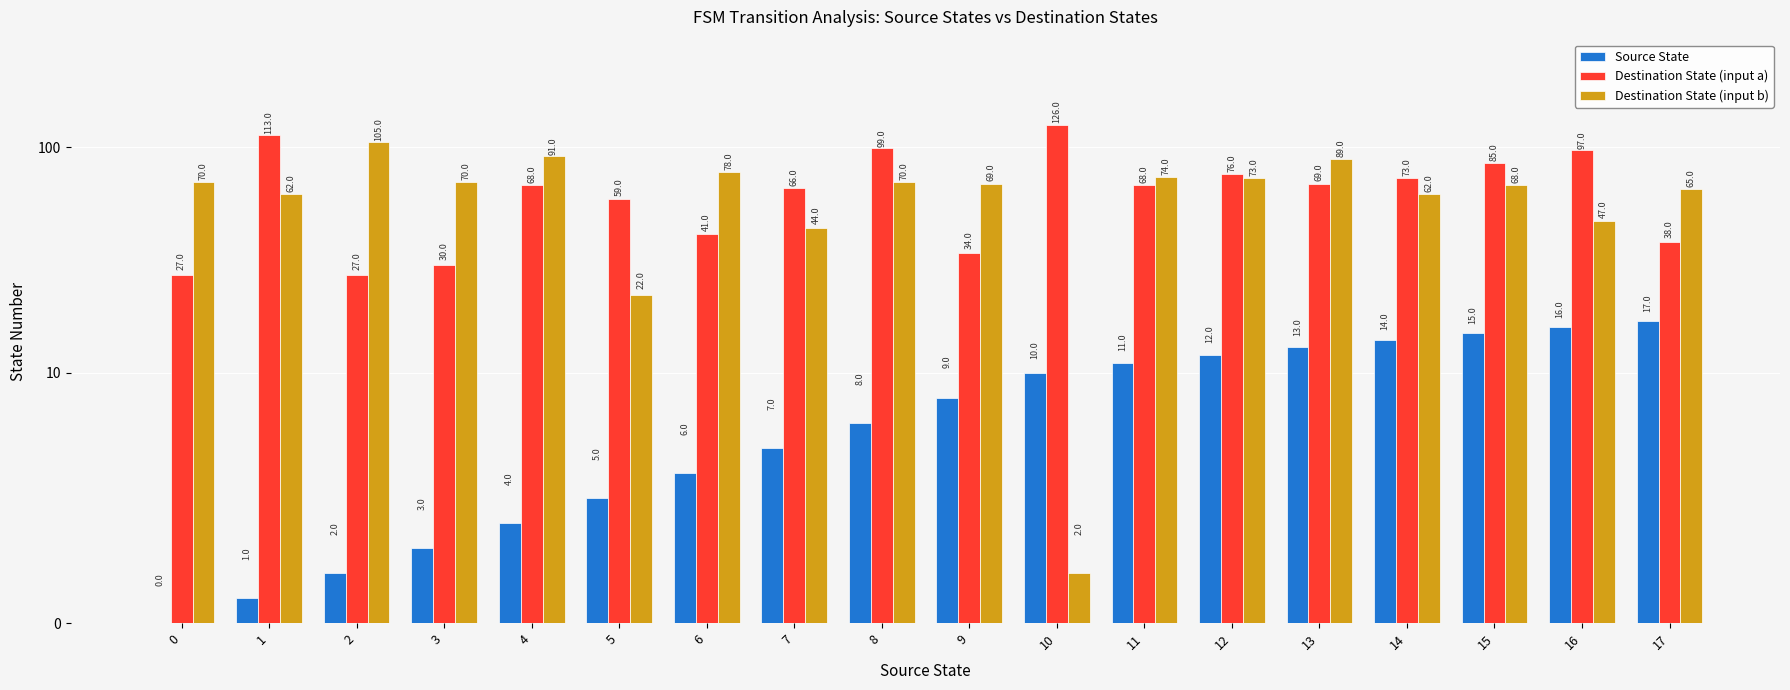

Rank the series by their maximum value, from lowest to highest.

Source State, Destination State (input b), Destination State (input a)